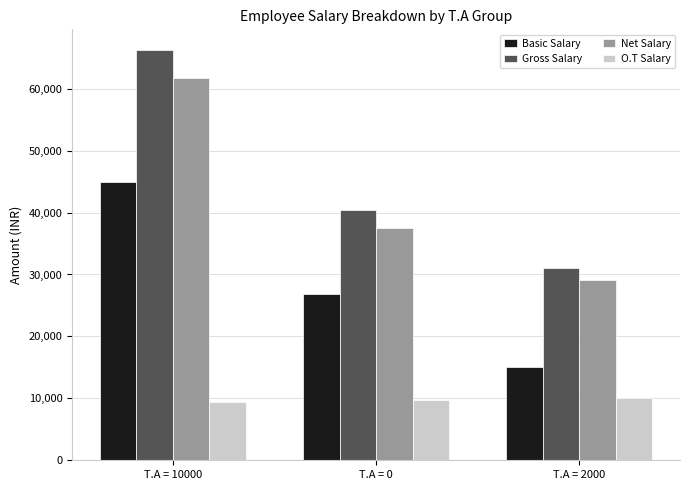

How many O.T Salary values are between 9375 and 10000?

3